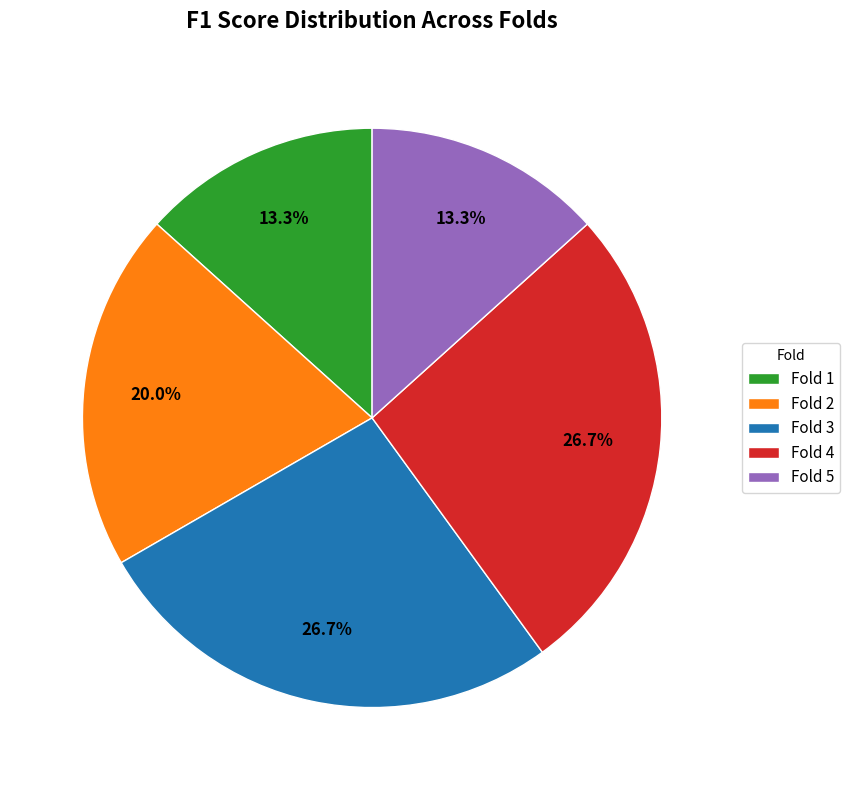

Is there a majority slice in this chart?

No